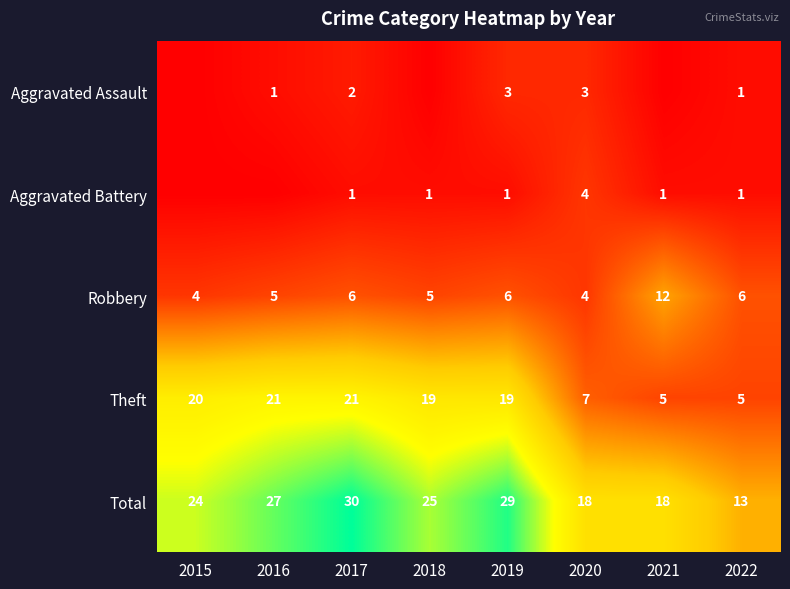

What is the difference between the highest and lowest values at 2016?

27